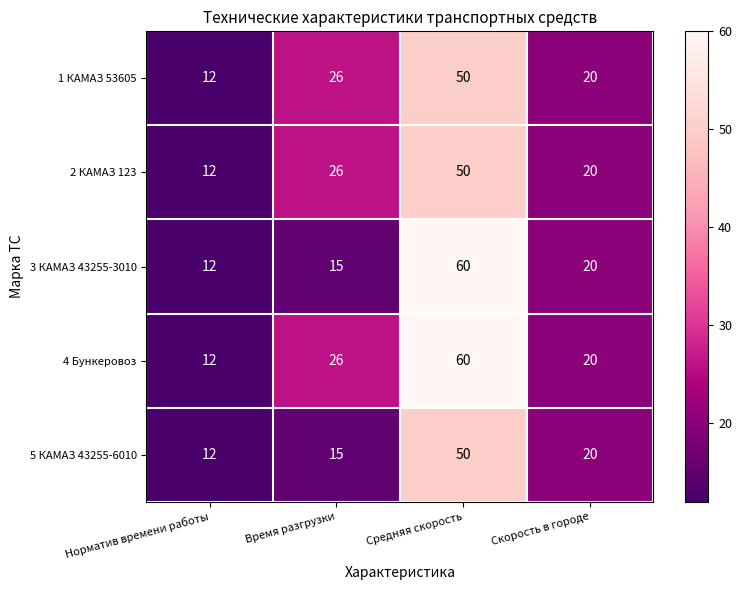

Is it true that 1 КАМАЗ 53605 equals 5 at Скорость в городе?

False